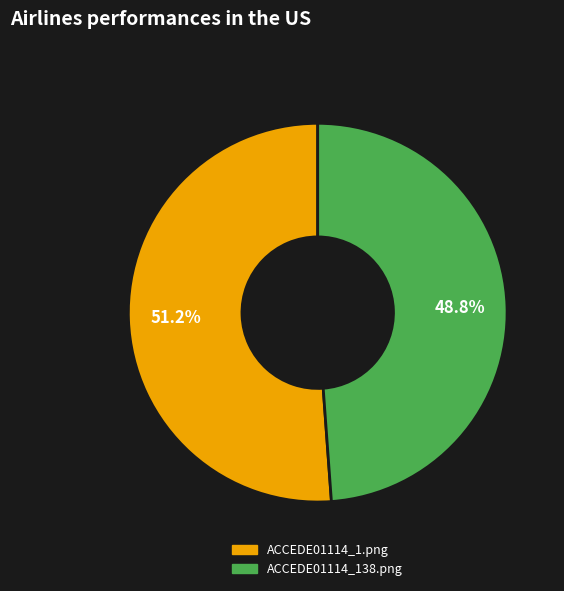

To the nearest percent, what portion does ACCEDE01114_138.png represent?

49%